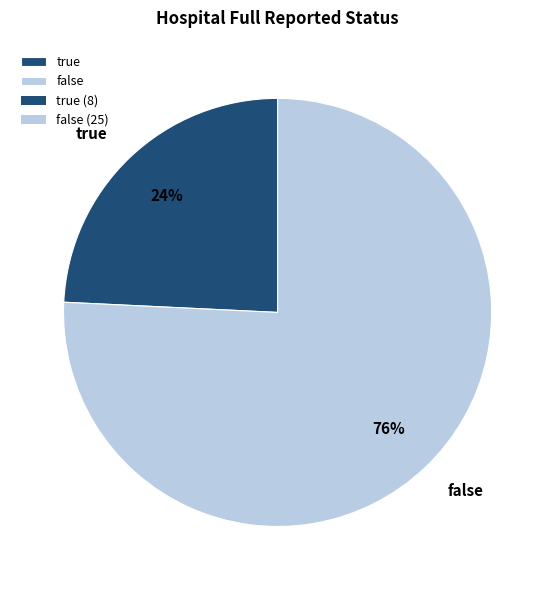

The false slice represents 76% of the pie. True or false?

True